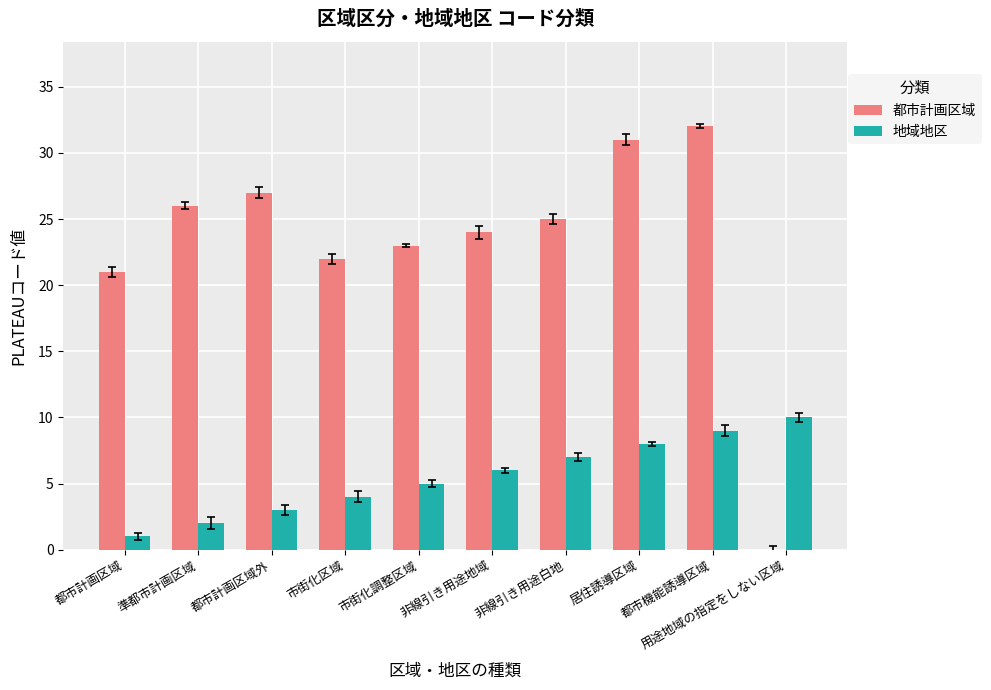

Reading right to left, what are all the values shown in this chart?

都市計画区域: 用途地域の指定をしない区域=0	都市機能誘導区域=32	居住誘導区域=31	非線引き用途白地=25	非線引き用途地域=24	市街化調整区域=23	市街化区域=22	都市計画区域外=27	準都市計画区域=26	都市計画区域=21
地域地区: 用途地域の指定をしない区域=10	都市機能誘導区域=9	居住誘導区域=8	非線引き用途白地=7	非線引き用途地域=6	市街化調整区域=5	市街化区域=4	都市計画区域外=3	準都市計画区域=2	都市計画区域=1